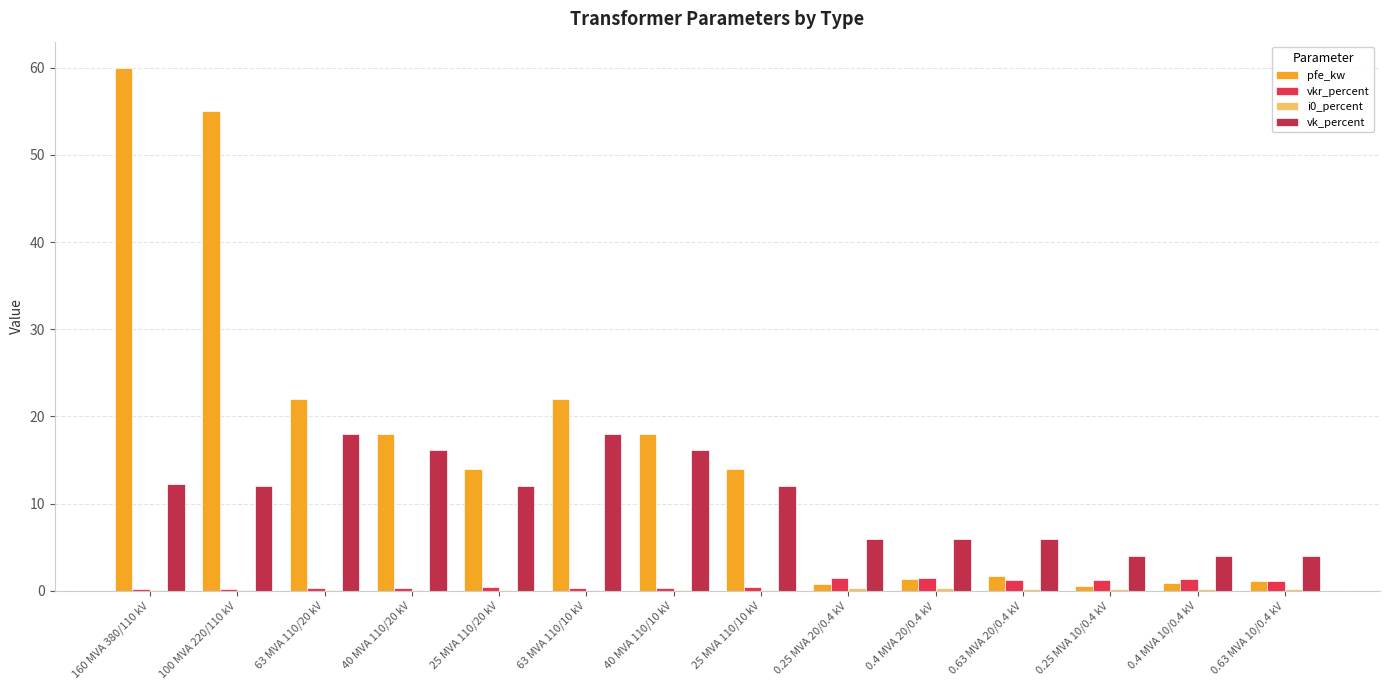

True or false: vkr_percent has a value of 0.3 at 63 MVA 110/20 kV.

True